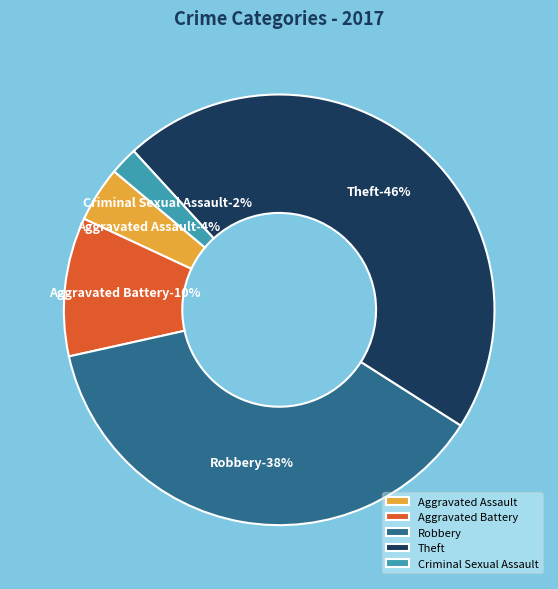

True or false: Theft accounts for 60% of the total.

False